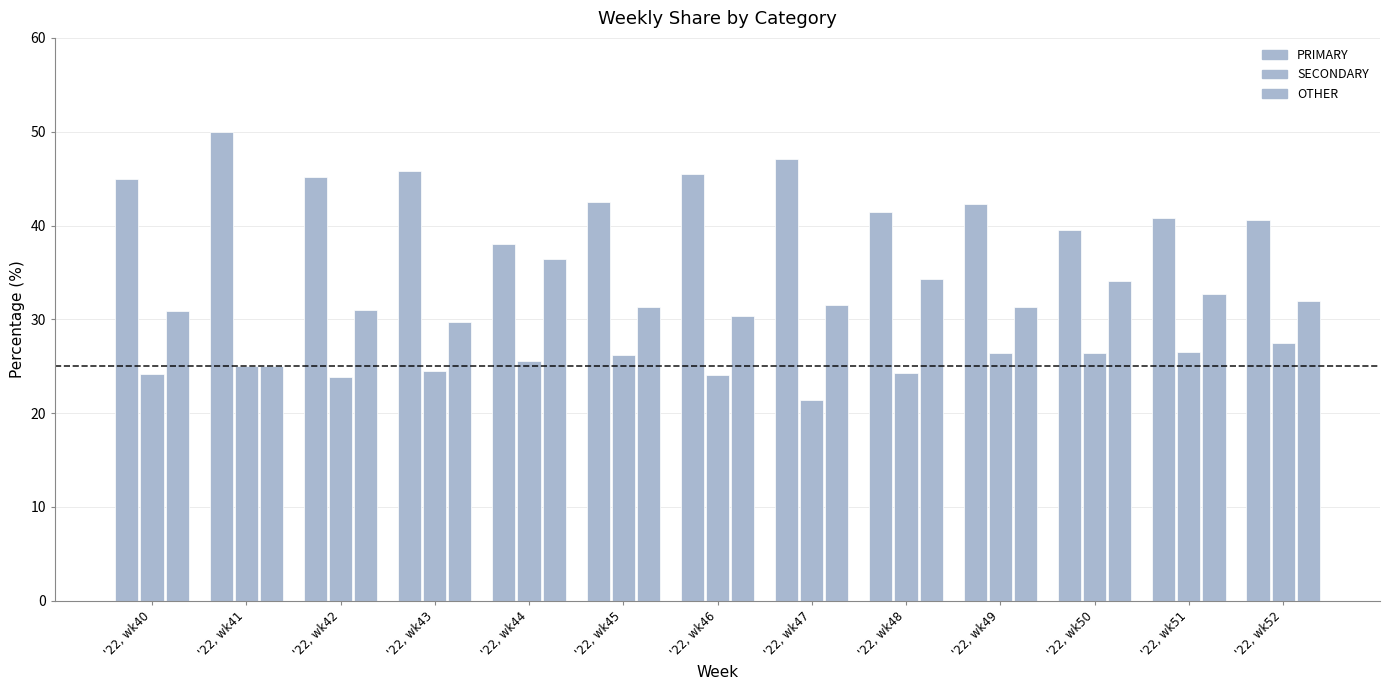

Reading left to right, extract all data points from this chart.

PRIMARY: '22, wk40=44.9	'22, wk41=50.0	'22, wk42=45.2	'22, wk43=45.8	'22, wk44=38.0	'22, wk45=42.5	'22, wk46=45.5	'22, wk47=47.1	'22, wk48=41.4	'22, wk49=42.2	'22, wk50=39.5	'22, wk51=40.8	'22, wk52=40.5
SECONDARY: '22, wk40=24.2	'22, wk41=25.0	'22, wk42=23.9	'22, wk43=24.5	'22, wk44=25.6	'22, wk45=26.2	'22, wk46=24.1	'22, wk47=21.4	'22, wk48=24.2	'22, wk49=26.4	'22, wk50=26.4	'22, wk51=26.5	'22, wk52=27.5
OTHER: '22, wk40=30.9	'22, wk41=25.0	'22, wk42=31.0	'22, wk43=29.7	'22, wk44=36.4	'22, wk45=31.3	'22, wk46=30.4	'22, wk47=31.5	'22, wk48=34.3	'22, wk49=31.3	'22, wk50=34.1	'22, wk51=32.7	'22, wk52=31.9